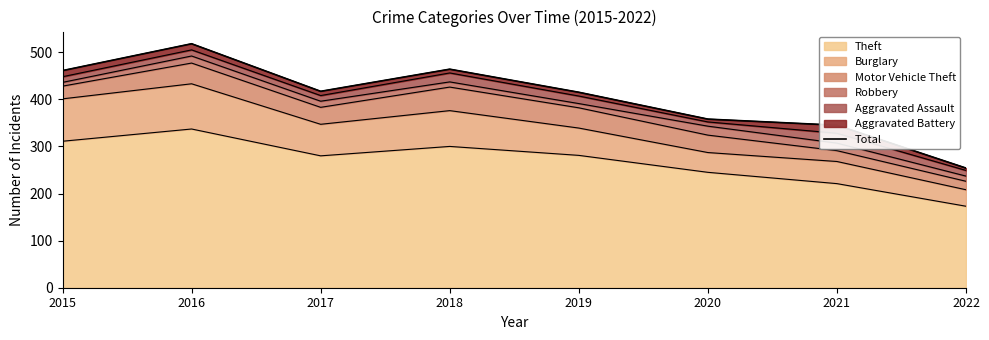

Reading right to left, extract all data points from this chart.

254	345	358	415	464	417	518	461